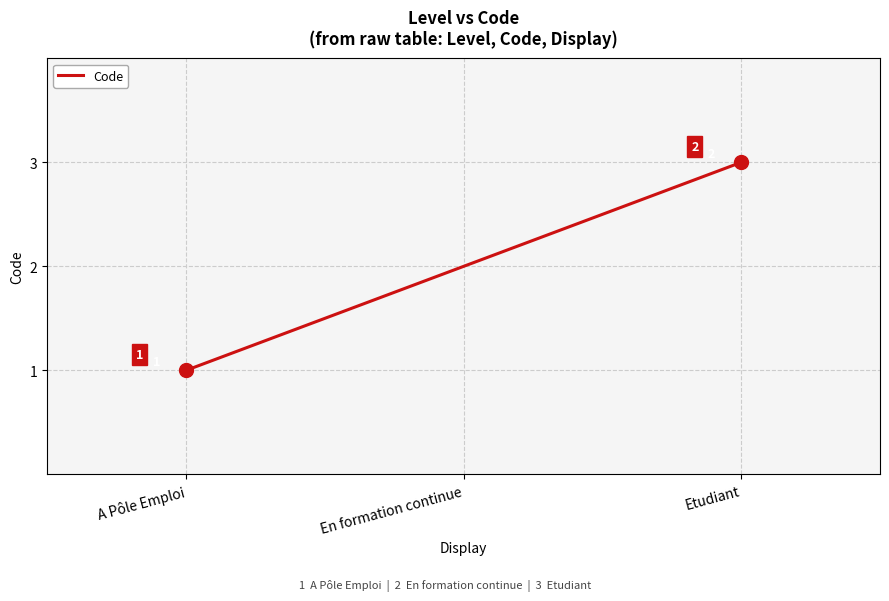

The value at Etudiant is 3. True or false?

True